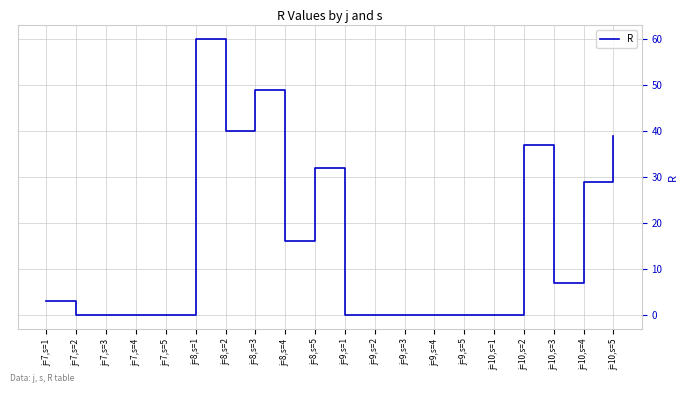

What is the maximum value shown in the chart?

60